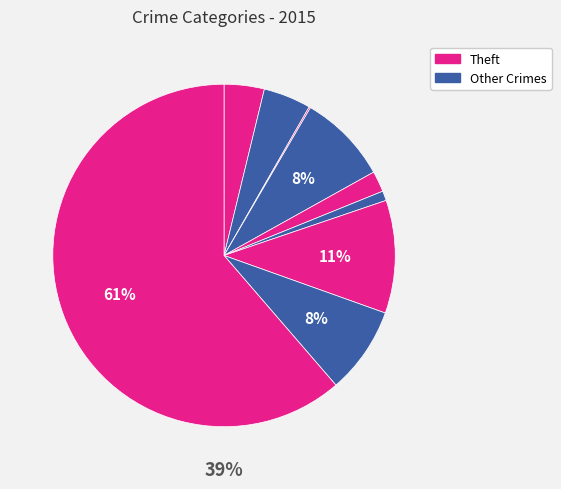

True or false: Homicide accounts for 1% of the total.

True